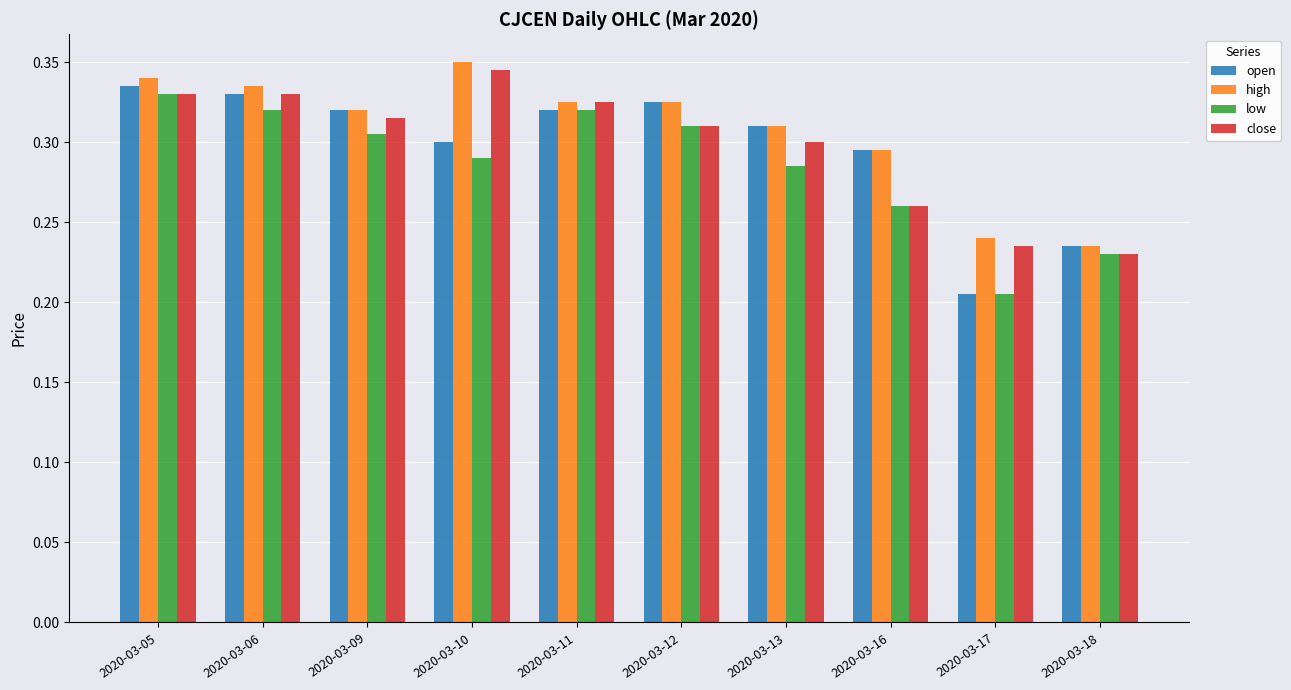

How many bars are there in total?

40